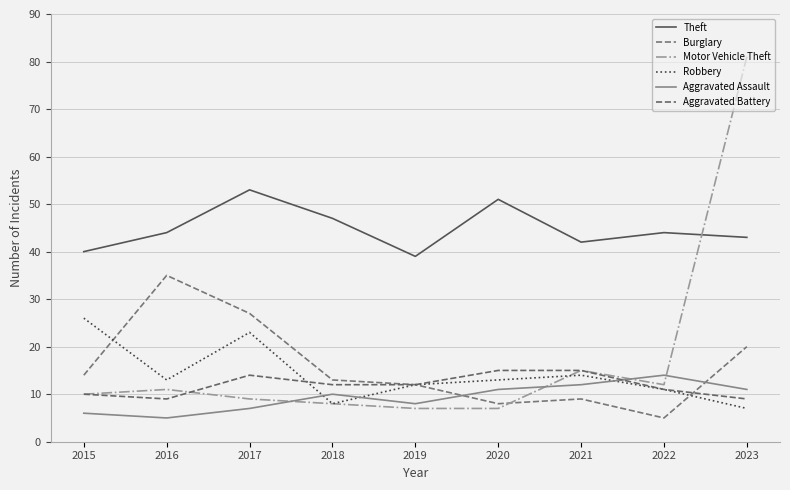

What is the sum of the Aggravated Battery values at 2018 and 2023?

21